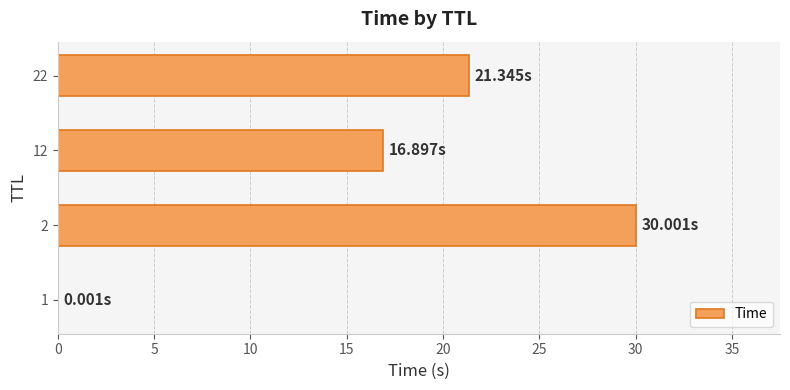

What is the sum of all values?

68.2